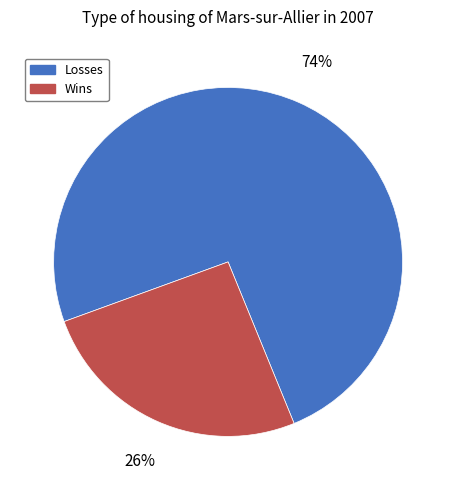

Does any single category account for the majority?

Yes